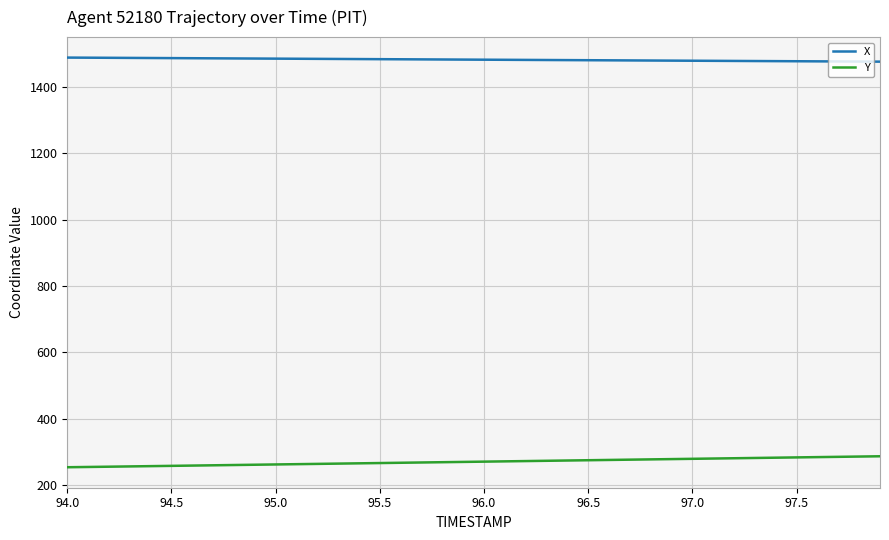

Rank the series by their average value, from highest to lowest.

X, Y